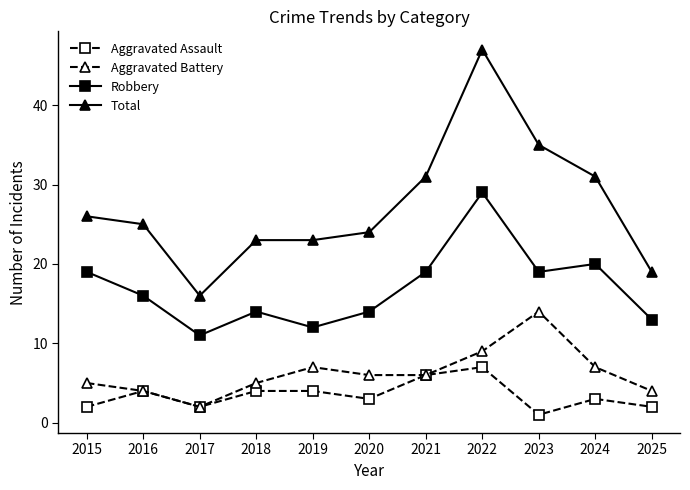

True or false: Aggravated Assault and Robbery cross at least once.

False